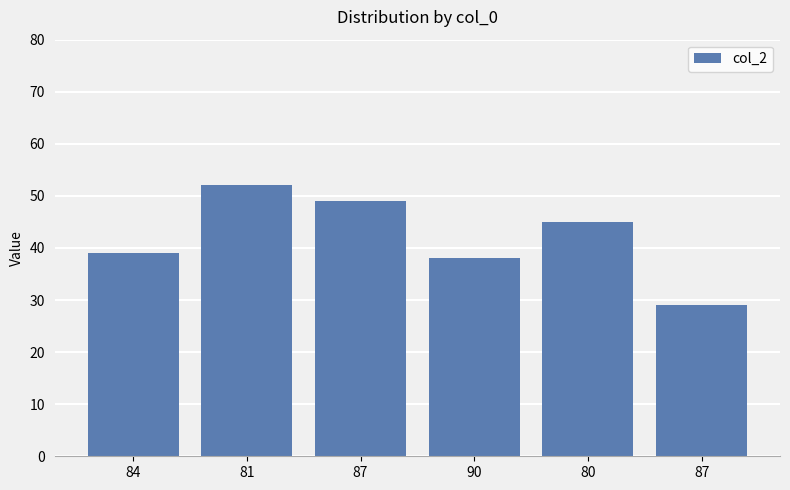

What is the difference between the values at 87 and 80?

16